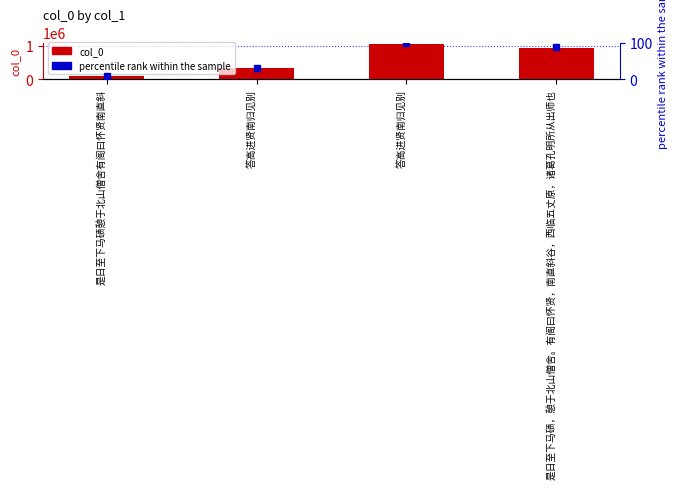

Reading left to right, transcribe all the data shown in this chart.

col_0: 102220.0	329766.0	1045875.0	920281.0
percentile rank: 9.8	31.5	100.0	88.0